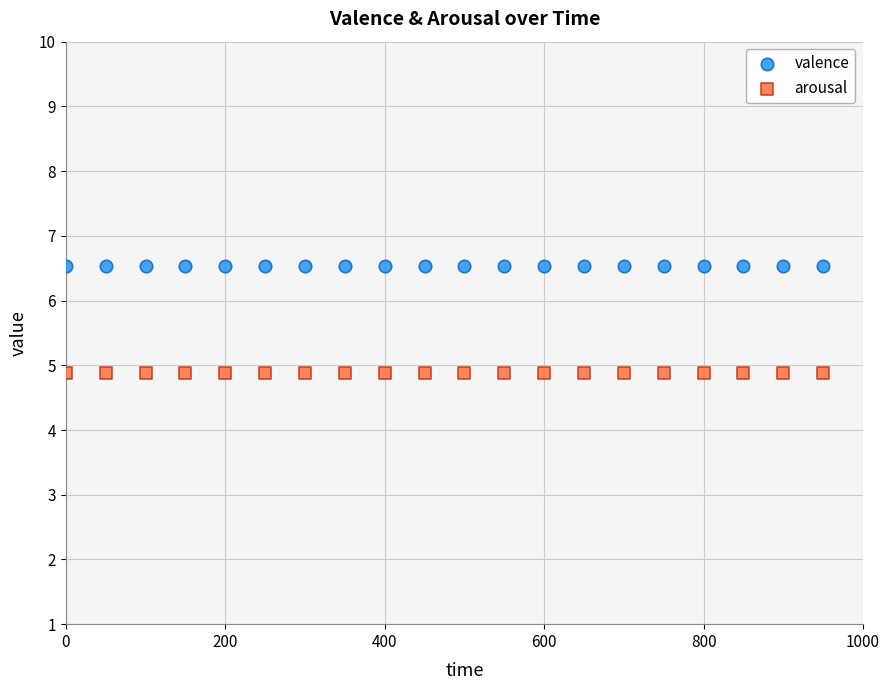

Which series contains the highest Y value?

valence